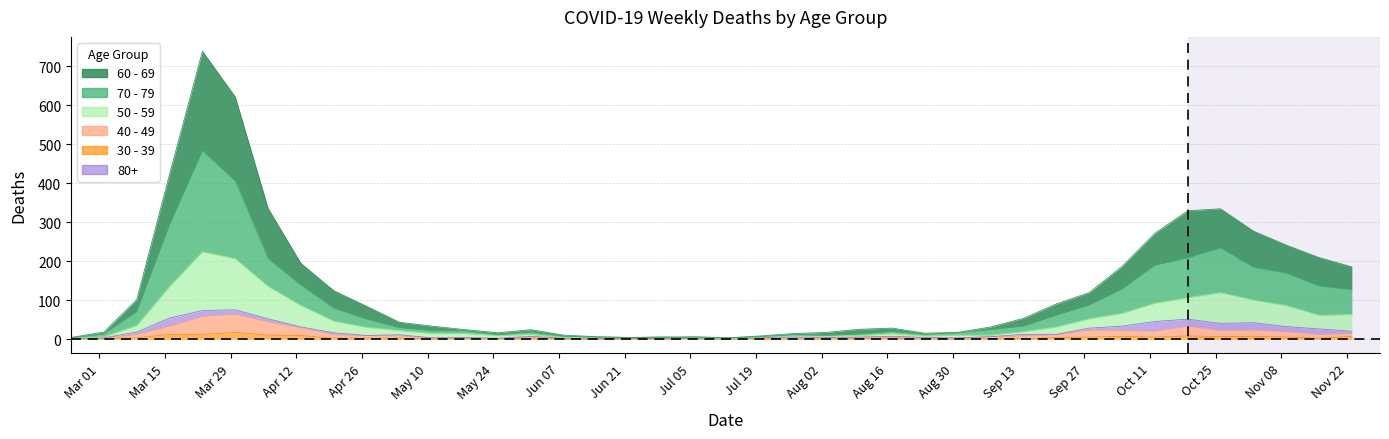

Where is the first local minimum for 70 - 79?

Aug 30